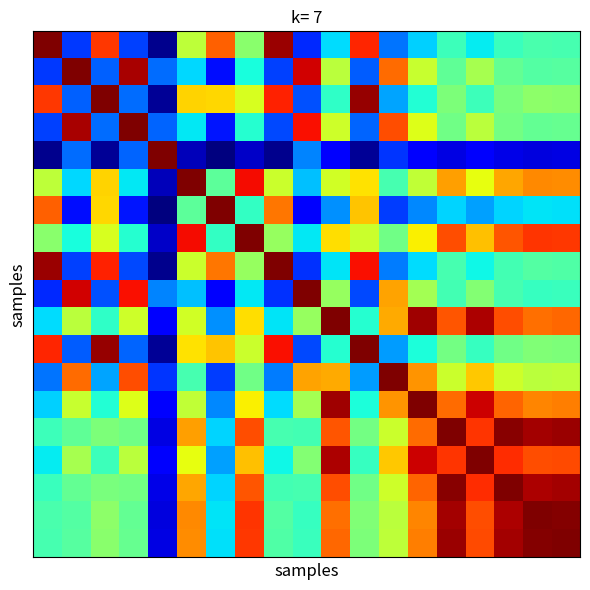

Count the number of data series in this chart.

19